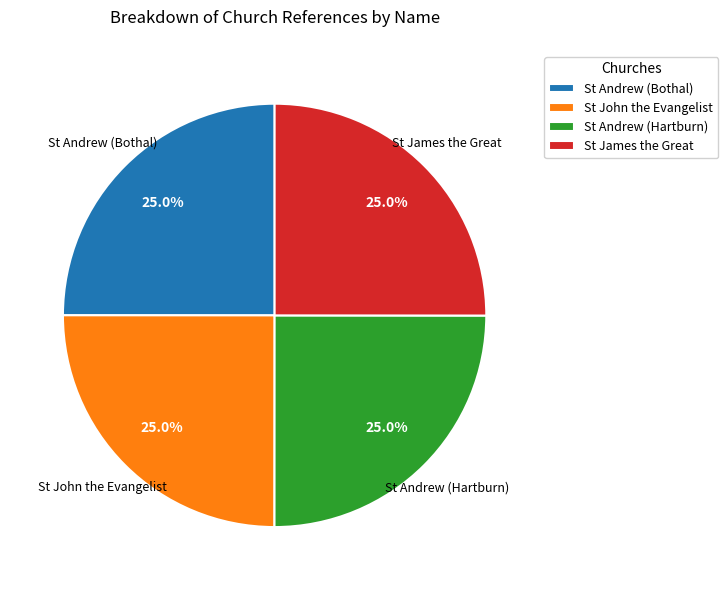

How many slices are in this pie chart?

4